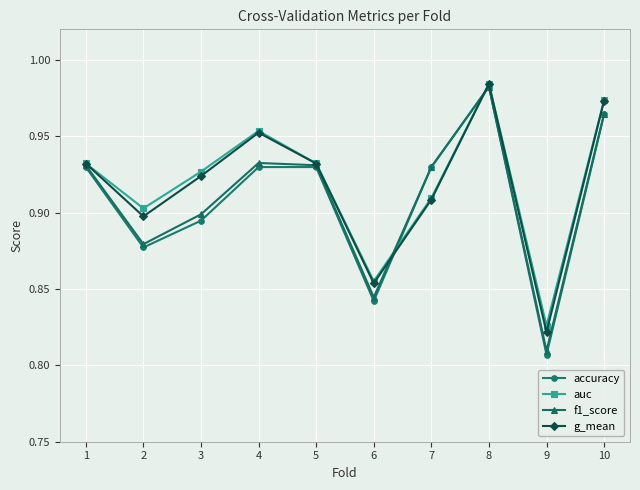

In auc, how many points are higher than both neighbors (excluding endpoints)?

2